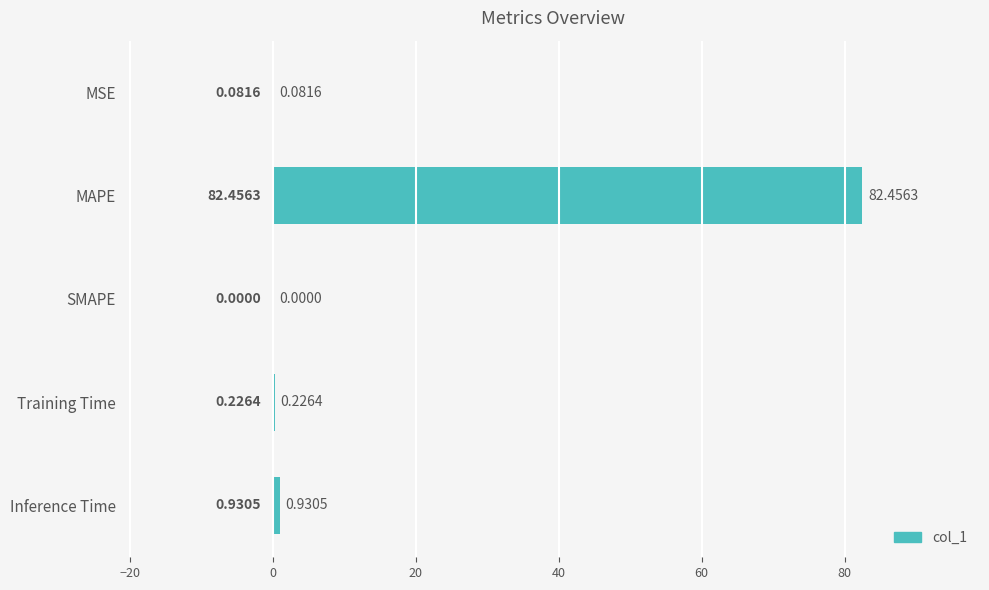

Does the chart contain stacked bars?

No